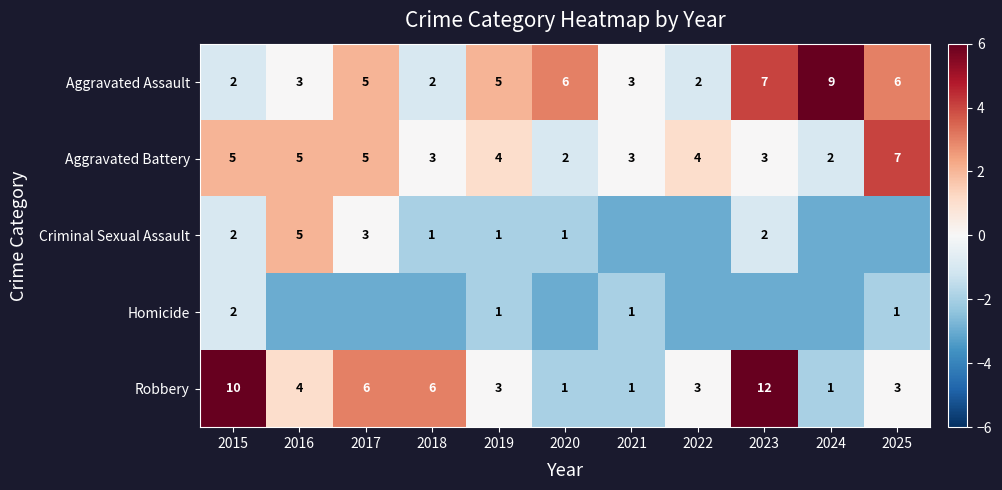

Is the value of Robbery at 2023 greater than the value of Homicide at 2019?

Yes